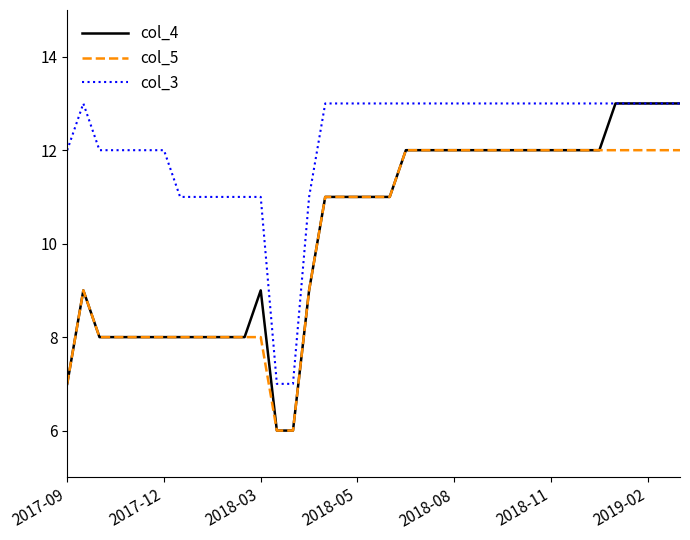

At how many categories does at least one series exceed 9?

37